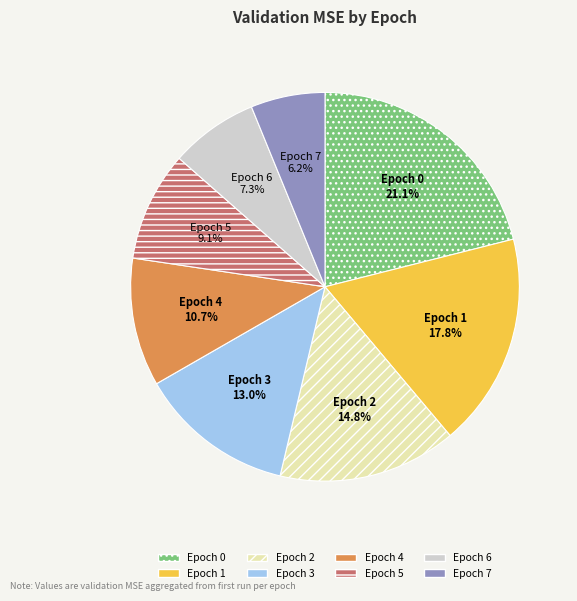

Rank the categories by value from lowest to highest.

Epoch 7, Epoch 6, Epoch 5, Epoch 4, Epoch 3, Epoch 2, Epoch 1, Epoch 0